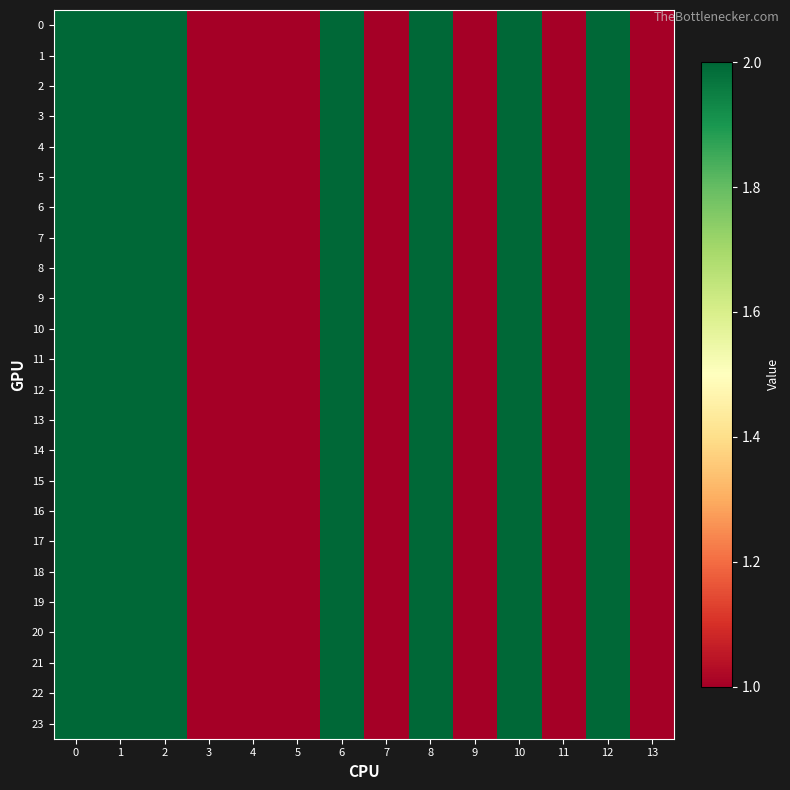

Reading left to right, what are all the values shown in this chart?

0: 0=2	1=2	2=2	3=1	4=1	5=1	6=2	7=1	8=2	9=1	10=2	11=1	12=2	13=1
1: 0=2	1=2	2=2	3=1	4=1	5=1	6=2	7=1	8=2	9=1	10=2	11=1	12=2	13=1
2: 0=2	1=2	2=2	3=1	4=1	5=1	6=2	7=1	8=2	9=1	10=2	11=1	12=2	13=1
3: 0=2	1=2	2=2	3=1	4=1	5=1	6=2	7=1	8=2	9=1	10=2	11=1	12=2	13=1
4: 0=2	1=2	2=2	3=1	4=1	5=1	6=2	7=1	8=2	9=1	10=2	11=1	12=2	13=1
5: 0=2	1=2	2=2	3=1	4=1	5=1	6=2	7=1	8=2	9=1	10=2	11=1	12=2	13=1
6: 0=2	1=2	2=2	3=1	4=1	5=1	6=2	7=1	8=2	9=1	10=2	11=1	12=2	13=1
7: 0=2	1=2	2=2	3=1	4=1	5=1	6=2	7=1	8=2	9=1	10=2	11=1	12=2	13=1
8: 0=2	1=2	2=2	3=1	4=1	5=1	6=2	7=1	8=2	9=1	10=2	11=1	12=2	13=1
9: 0=2	1=2	2=2	3=1	4=1	5=1	6=2	7=1	8=2	9=1	10=2	11=1	12=2	13=1
10: 0=2	1=2	2=2	3=1	4=1	5=1	6=2	7=1	8=2	9=1	10=2	11=1	12=2	13=1
11: 0=2	1=2	2=2	3=1	4=1	5=1	6=2	7=1	8=2	9=1	10=2	11=1	12=2	13=1
12: 0=2	1=2	2=2	3=1	4=1	5=1	6=2	7=1	8=2	9=1	10=2	11=1	12=2	13=1
13: 0=2	1=2	2=2	3=1	4=1	5=1	6=2	7=1	8=2	9=1	10=2	11=1	12=2	13=1
14: 0=2	1=2	2=2	3=1	4=1	5=1	6=2	7=1	8=2	9=1	10=2	11=1	12=2	13=1
15: 0=2	1=2	2=2	3=1	4=1	5=1	6=2	7=1	8=2	9=1	10=2	11=1	12=2	13=1
16: 0=2	1=2	2=2	3=1	4=1	5=1	6=2	7=1	8=2	9=1	10=2	11=1	12=2	13=1
17: 0=2	1=2	2=2	3=1	4=1	5=1	6=2	7=1	8=2	9=1	10=2	11=1	12=2	13=1
18: 0=2	1=2	2=2	3=1	4=1	5=1	6=2	7=1	8=2	9=1	10=2	11=1	12=2	13=1
19: 0=2	1=2	2=2	3=1	4=1	5=1	6=2	7=1	8=2	9=1	10=2	11=1	12=2	13=1
20: 0=2	1=2	2=2	3=1	4=1	5=1	6=2	7=1	8=2	9=1	10=2	11=1	12=2	13=1
21: 0=2	1=2	2=2	3=1	4=1	5=1	6=2	7=1	8=2	9=1	10=2	11=1	12=2	13=1
22: 0=2	1=2	2=2	3=1	4=1	5=1	6=2	7=1	8=2	9=1	10=2	11=1	12=2	13=1
23: 0=2	1=2	2=2	3=1	4=1	5=1	6=2	7=1	8=2	9=1	10=2	11=1	12=2	13=1